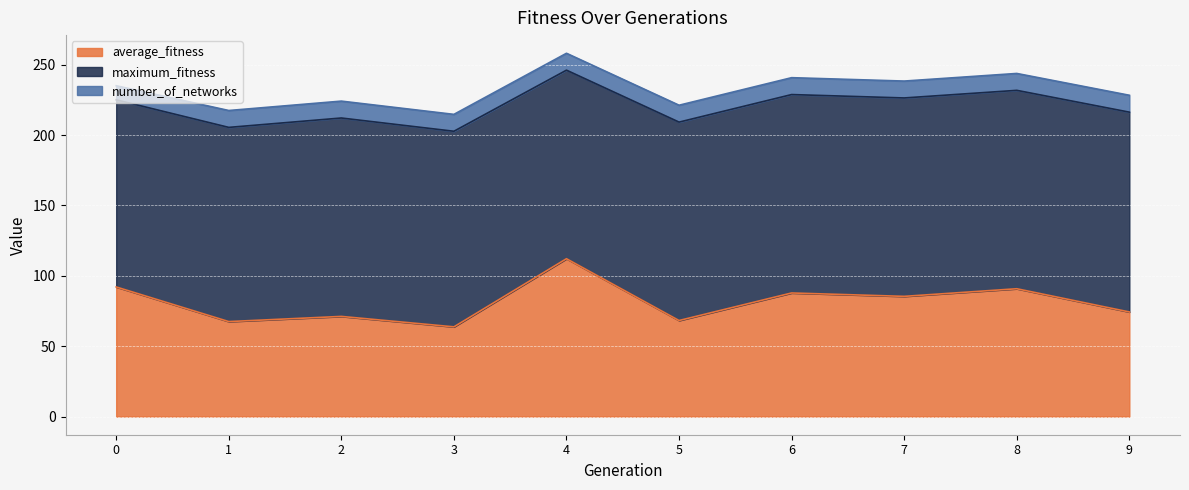

At how many categories does at least one series exceed 72?

10